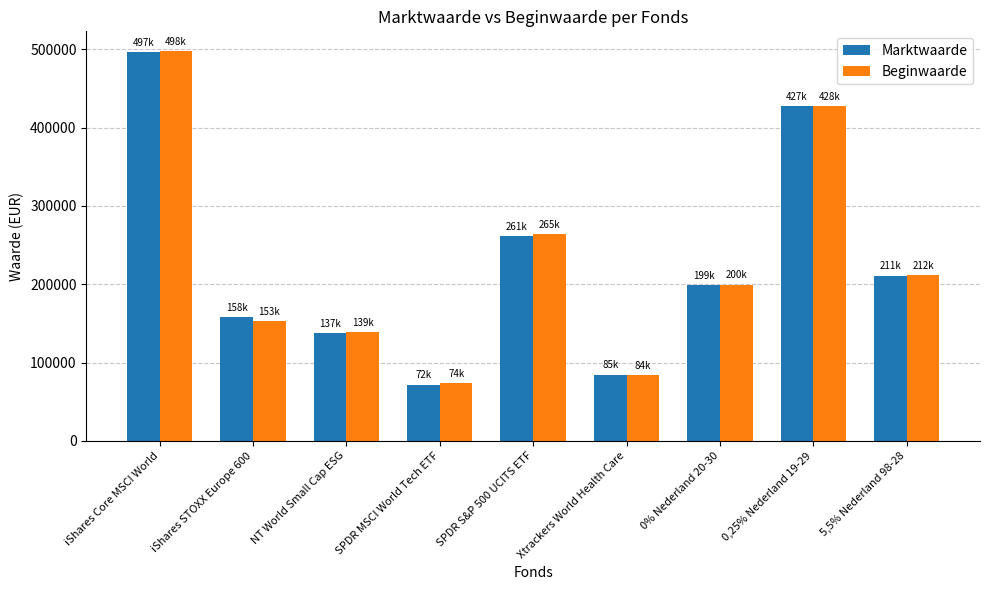

What is the maximum value for Marktwaarde?

496516